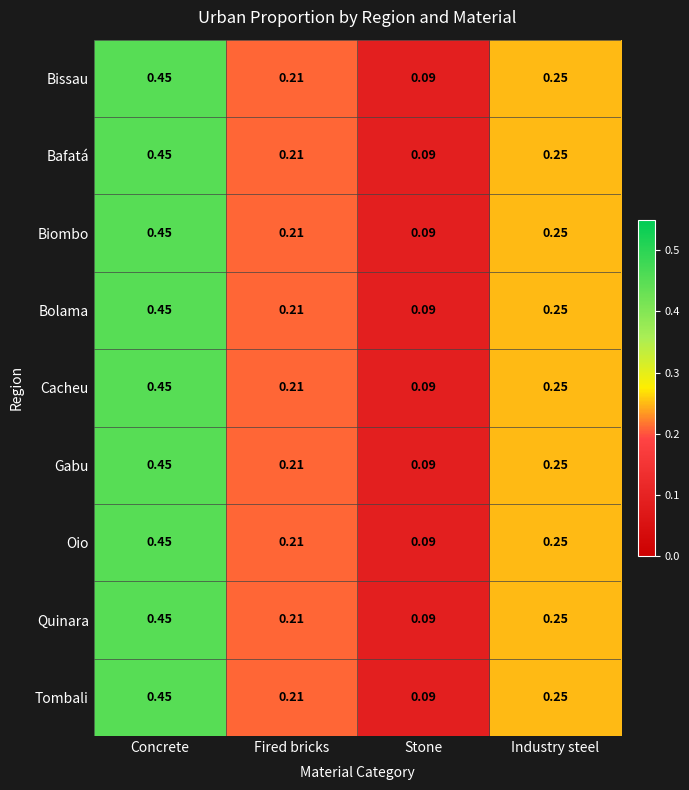

At which category is the sum across all series the highest?

Concrete